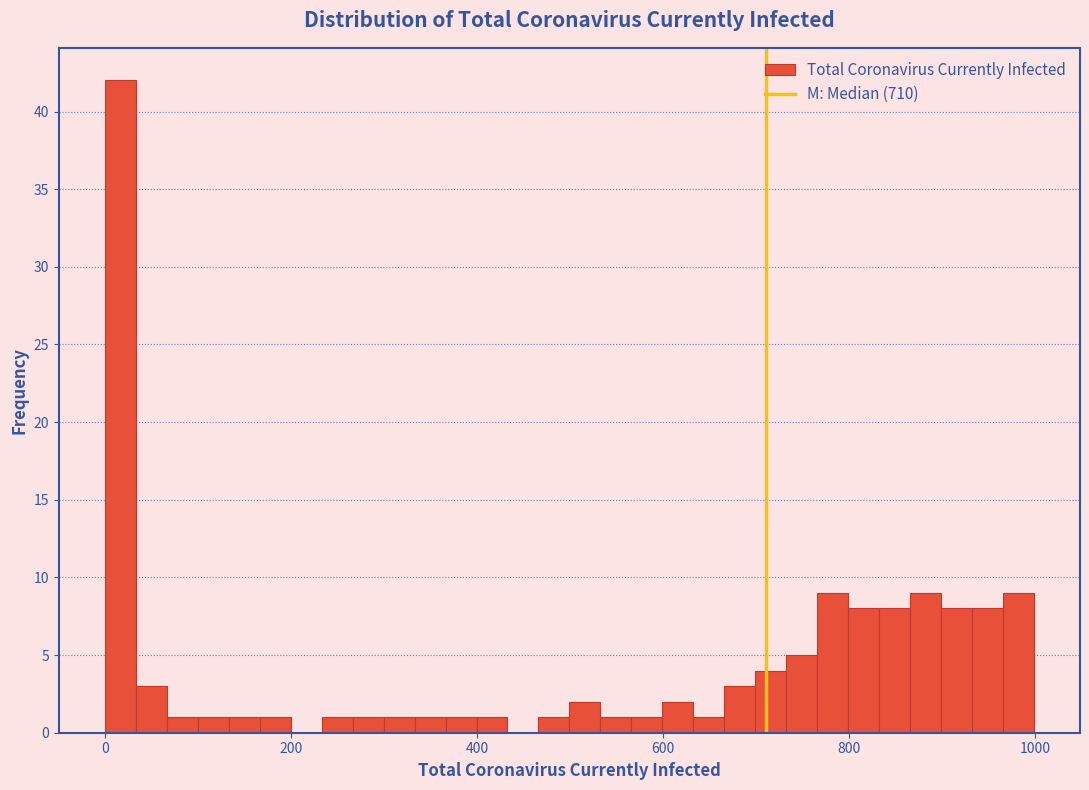

Read against the x-axis, roughly where is the centre of the tallest bar?

20